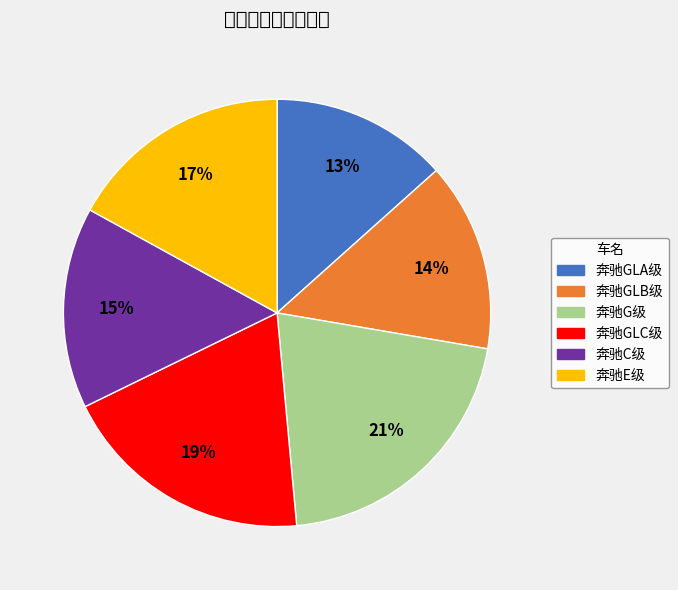

How much of the chart is everything except 奔驰E级?

83.0%